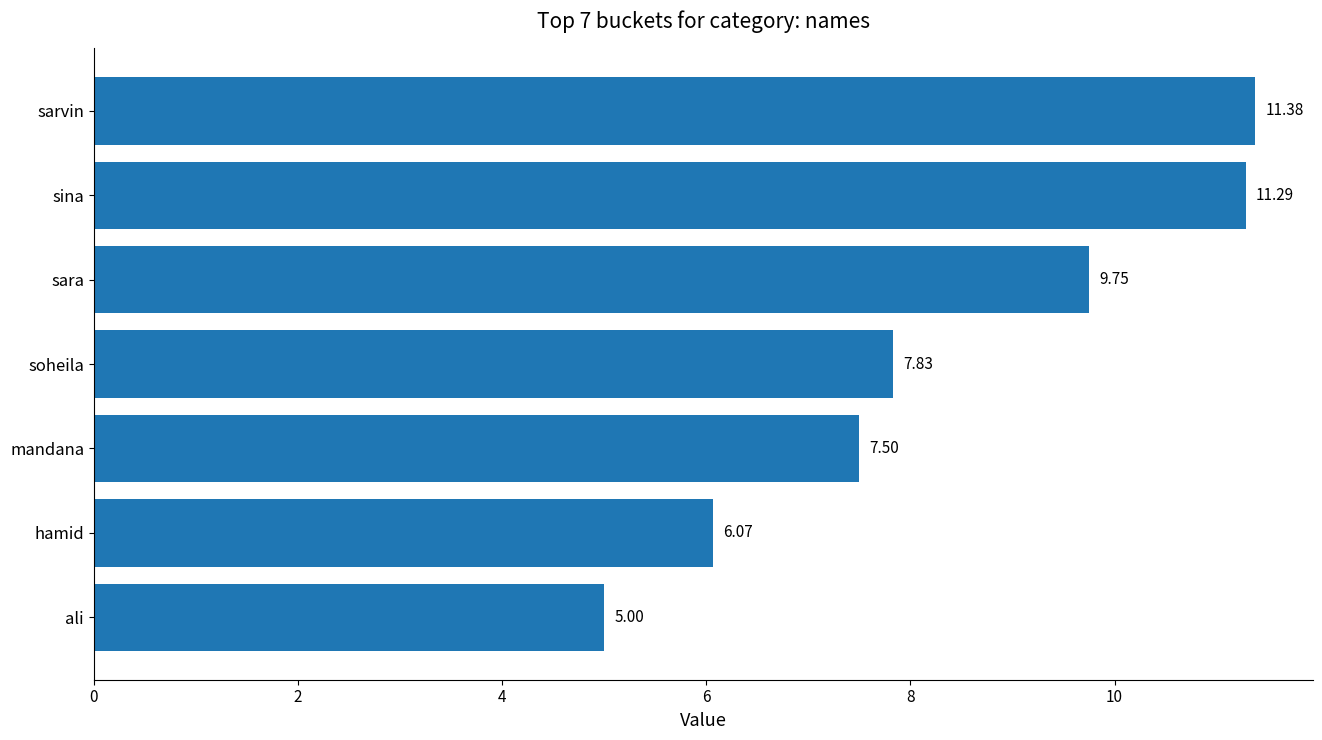

How many bars are there in total?

7